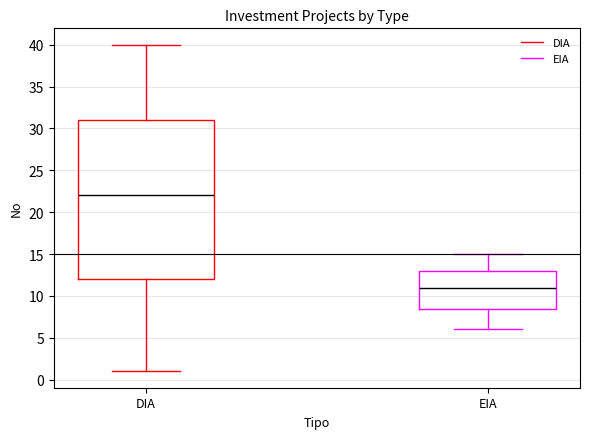

Which box has the highest median line?

DIA